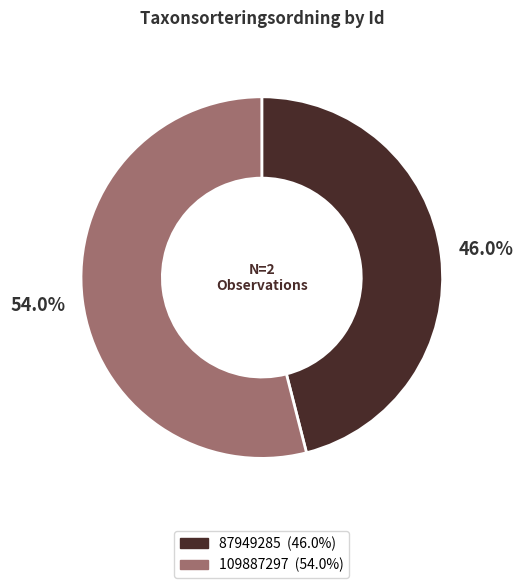

Is it true that 109887297 is 66% of the pie?

False